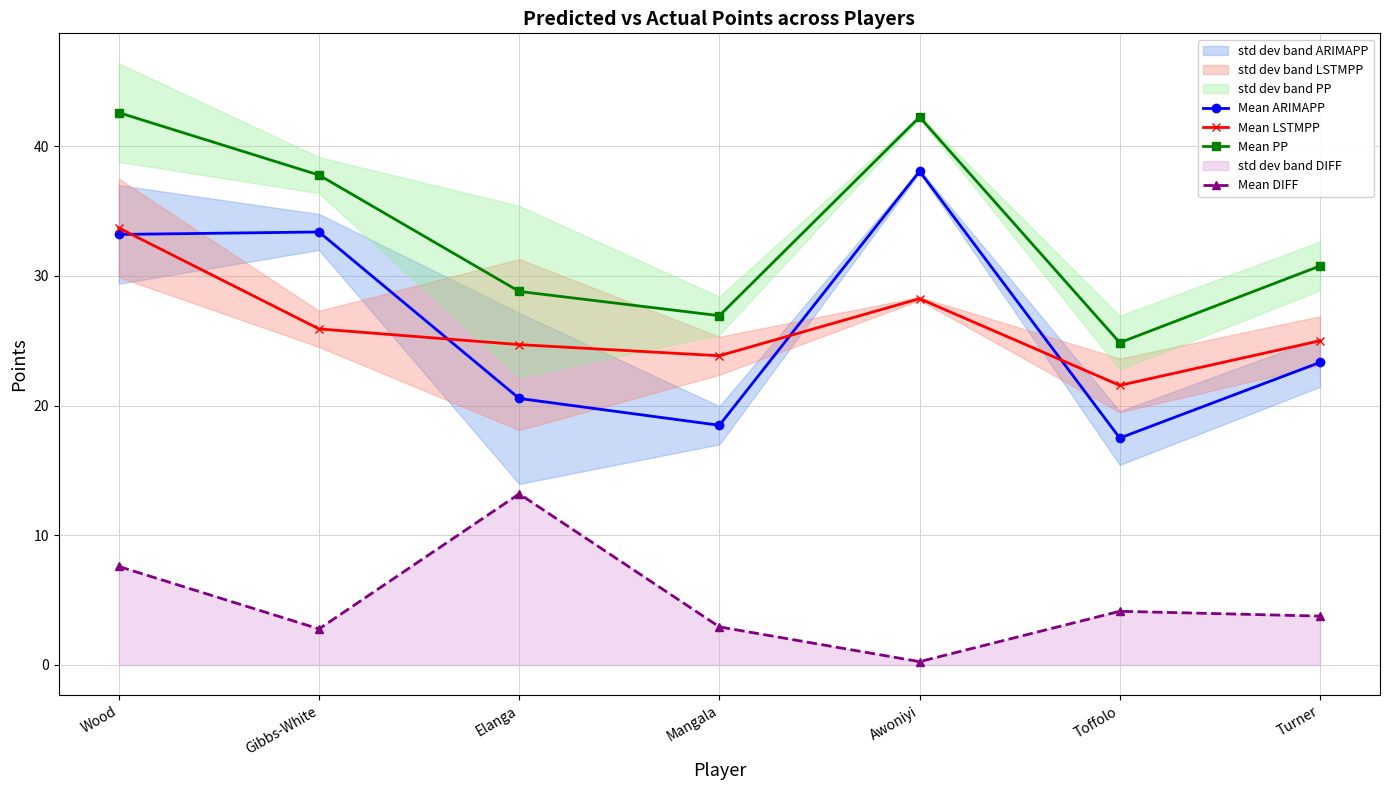

Which series has the largest total across all categories?

Mean PP